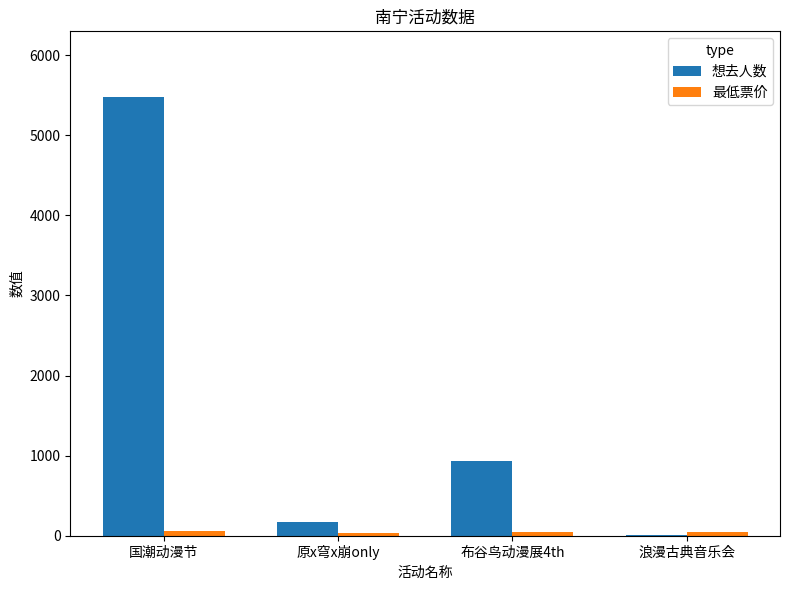

The 想去人数 series shows 936 at 布谷鸟动漫展4th. True or false?

True